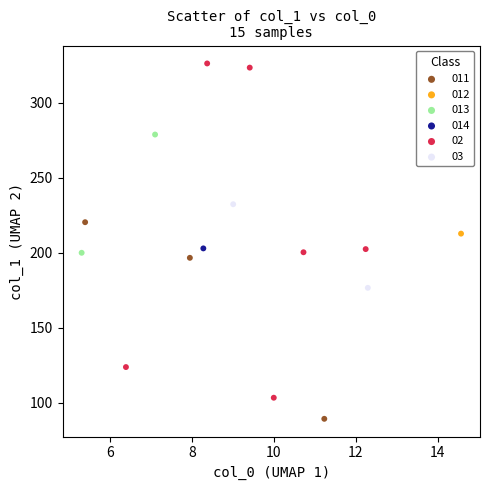

What are all the series names shown in the legend?

011, 012, 013, 014, 02, 03